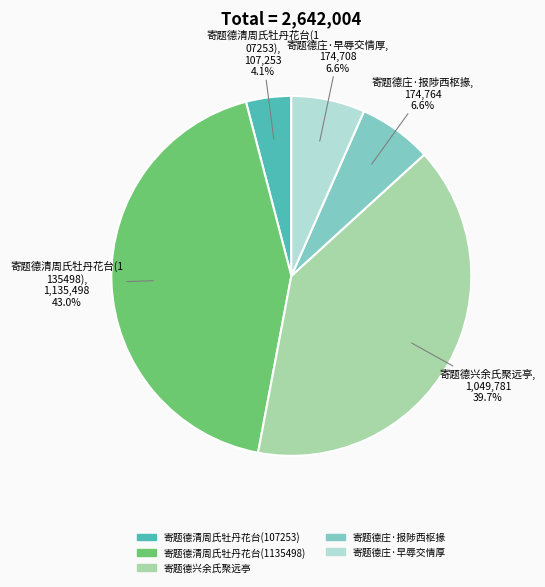

How many segments does this pie chart have?

5